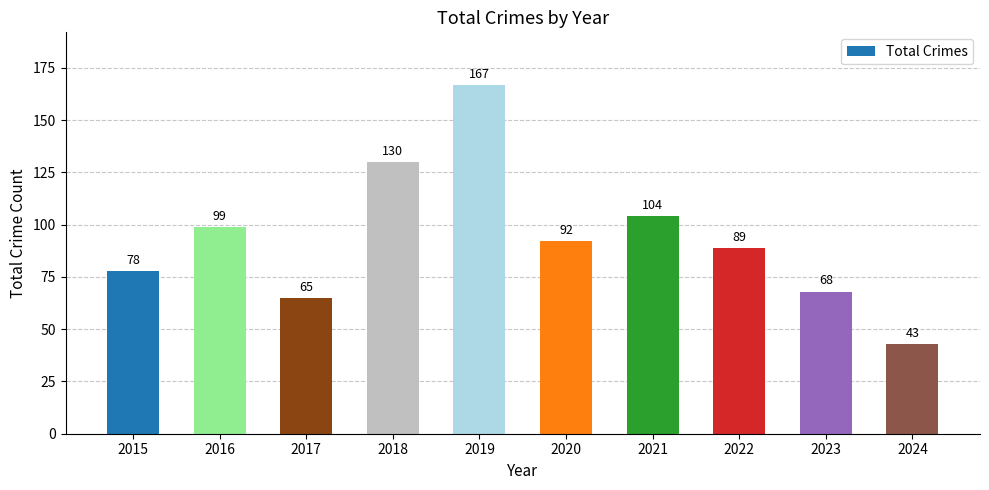

Reading right to left, transcribe all the data shown in this chart.

2024=43	2023=68	2022=89	2021=104	2020=92	2019=167	2018=130	2017=65	2016=99	2015=78